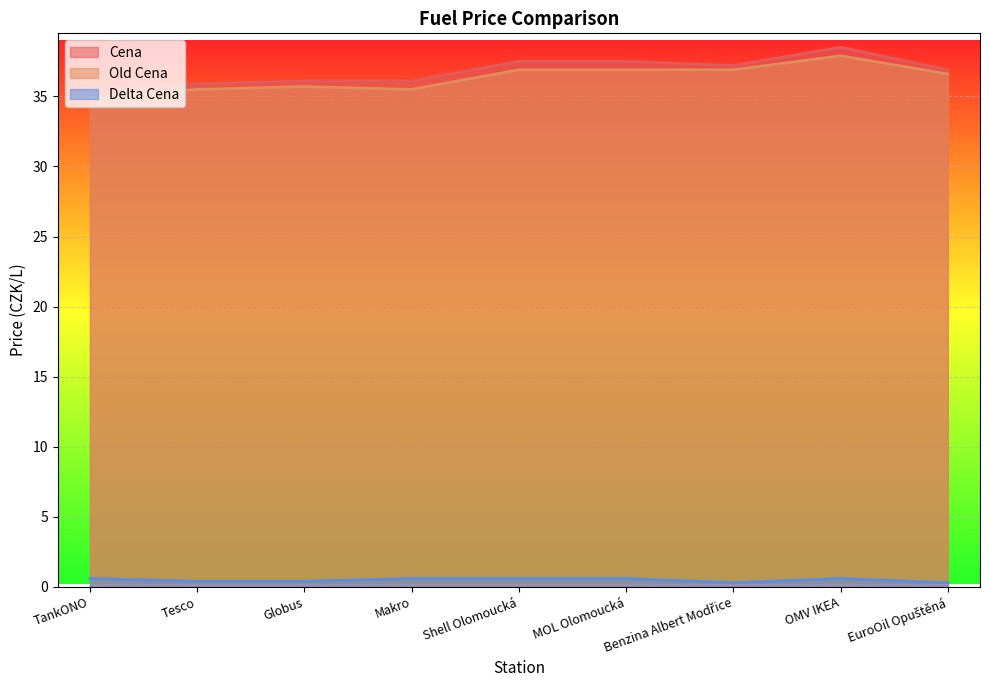

What is the value of the Old Cena point at the 9th from the left?

36.6